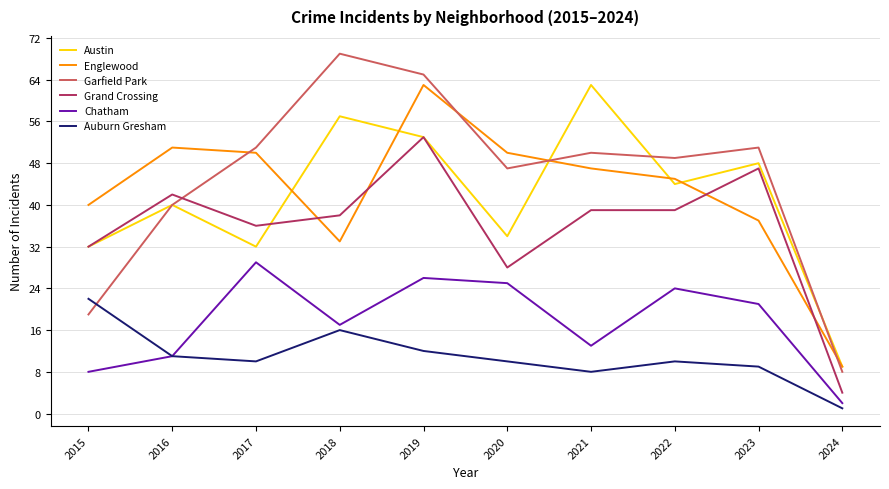

Reading right to left, transcribe all the data shown in this chart.

Austin: 9	48	44	63	34	53	57	32	40	32
Englewood: 9	37	45	47	50	63	33	50	51	40
Garfield Park: 8	51	49	50	47	65	69	51	40	19
Grand Crossing: 4	47	39	39	28	53	38	36	42	32
Chatham: 2	21	24	13	25	26	17	29	11	8
Auburn Gresham: 1	9	10	8	10	12	16	10	11	22